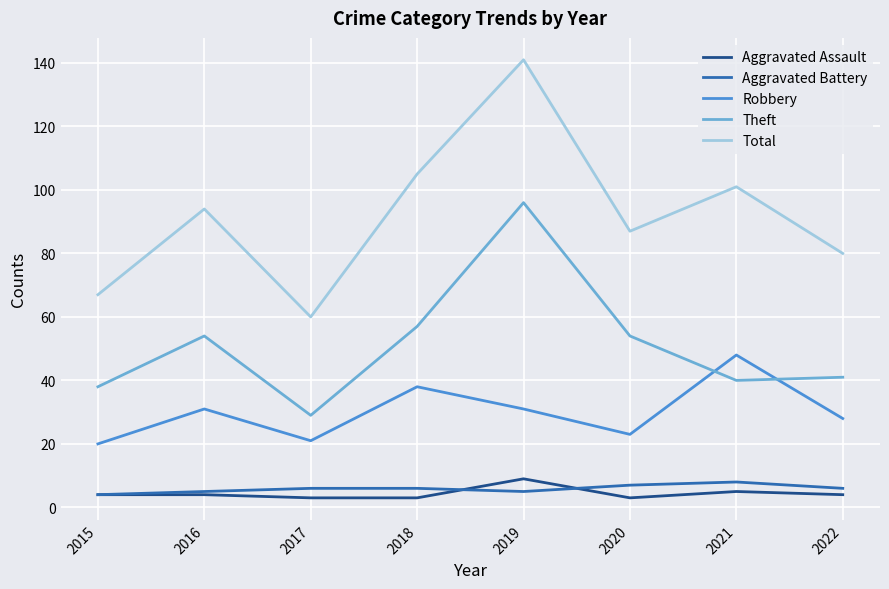

True or false: Theft has a value of 41 at 2017.

False